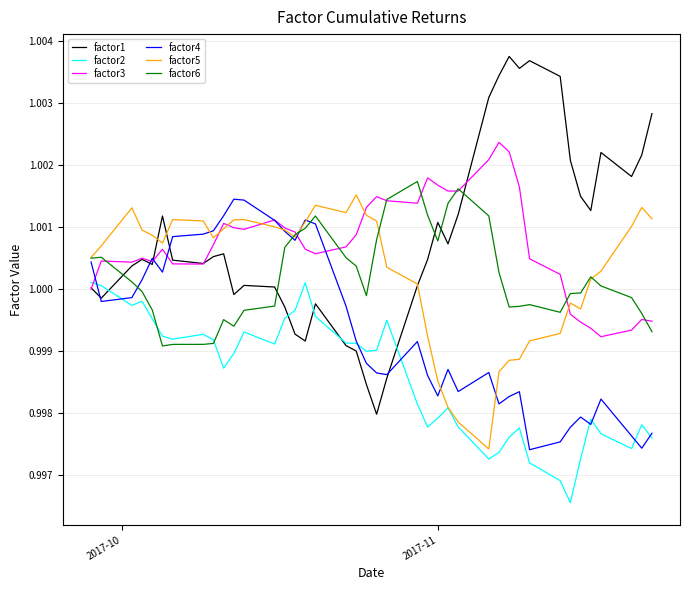

True or false: factor1 and factor2 intersect in this chart.

True